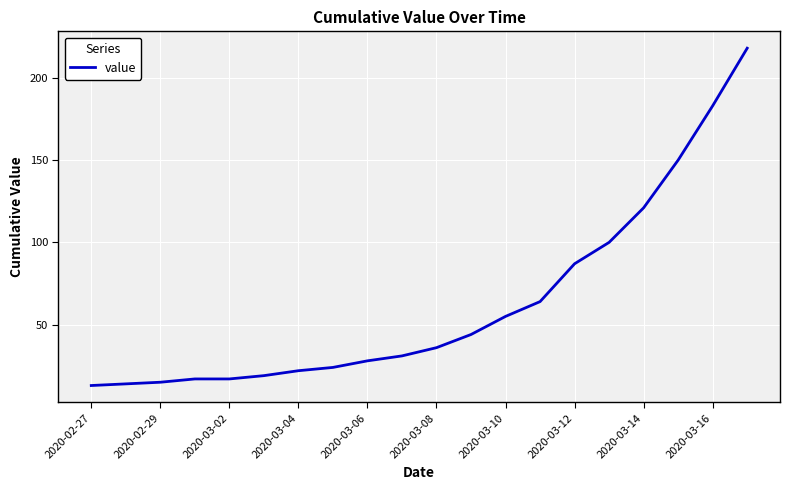

What is the difference between the second highest and second lowest values?

169